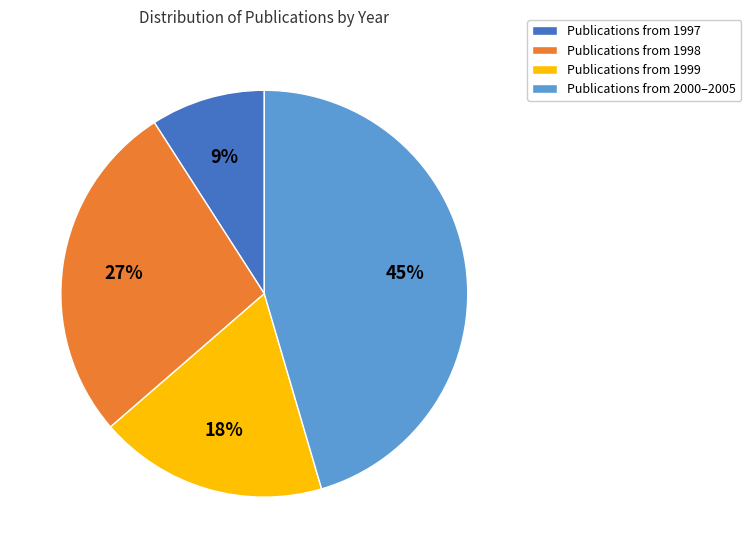

How many slices are in this pie chart?

4